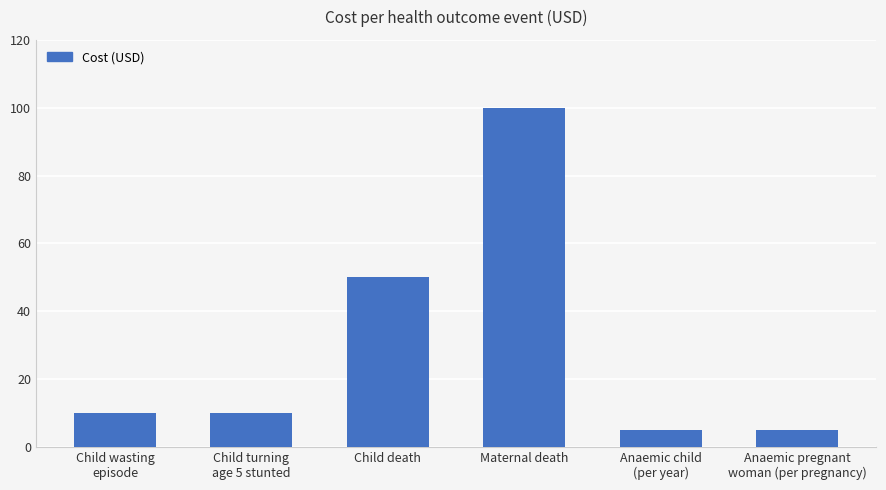

Reading right to left, transcribe all the data shown in this chart.

Anaemic pregnant
woman (per pregnancy)=5	Anaemic child
(per year)=5	Maternal death=100	Child death=50	Child turning
age 5 stunted=10	Child wasting
episode=10